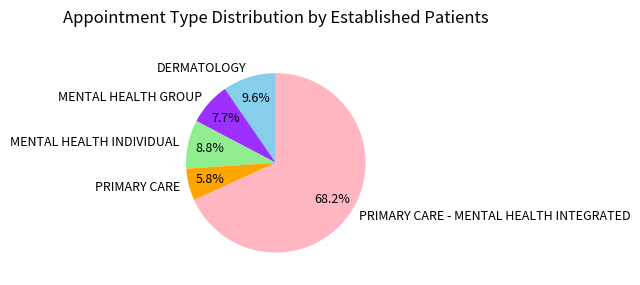

Is the sum of PRIMARY CARE and PRIMARY CARE - MENTAL HEALTH INTEGRATED greater than half?

Yes